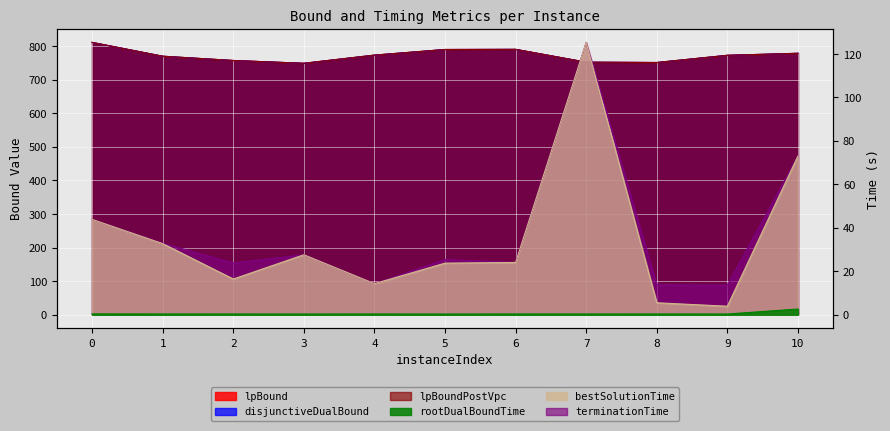

Does the chart display data point markers on the line(s)?

No